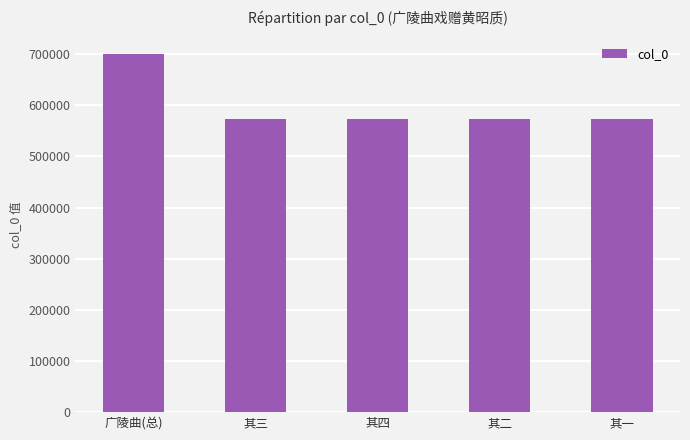

What is the change in value from 广陵曲(总) to 其二?

-126265